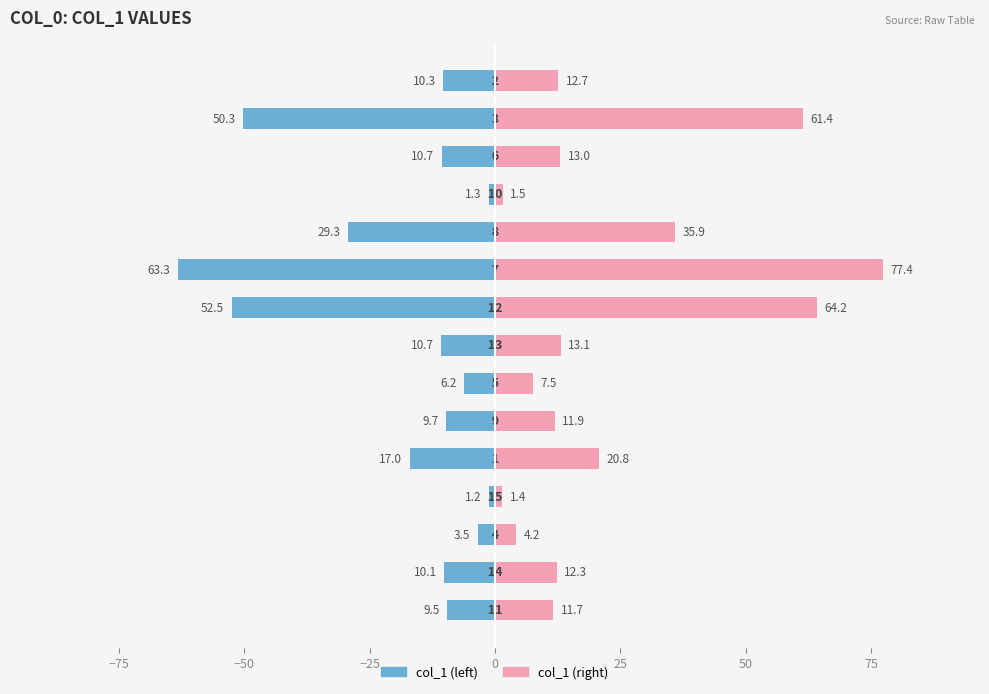

What are all the series names shown in the legend?

col_1 (left), col_1 (right)